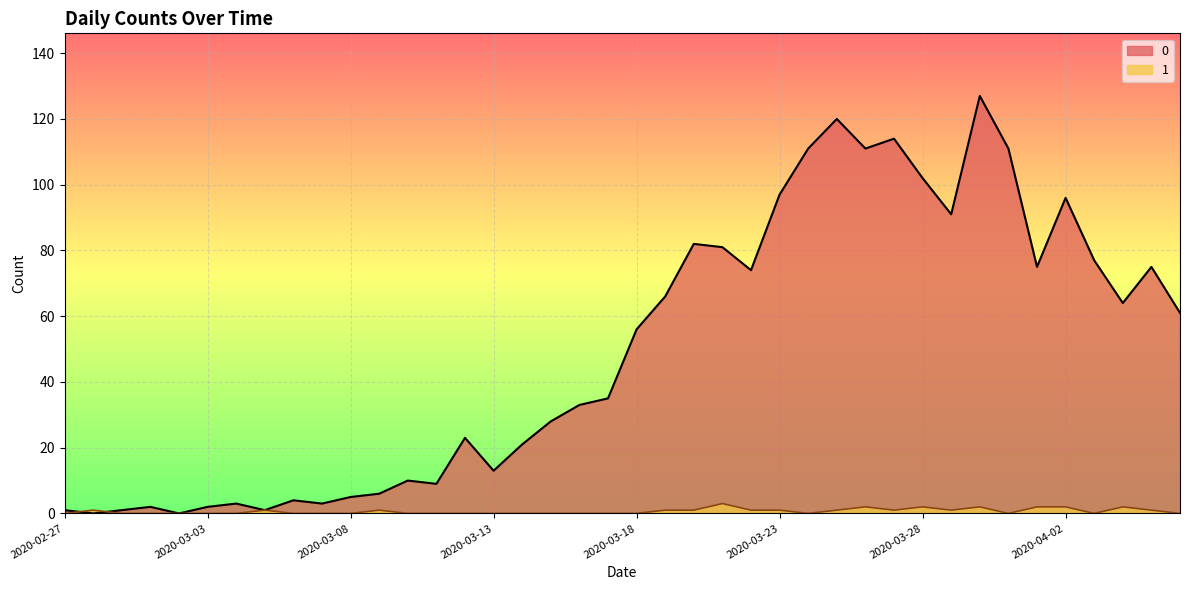

Is the value of 1 at 2020-03-07 greater than the value of 0 at 2020-03-03?

No